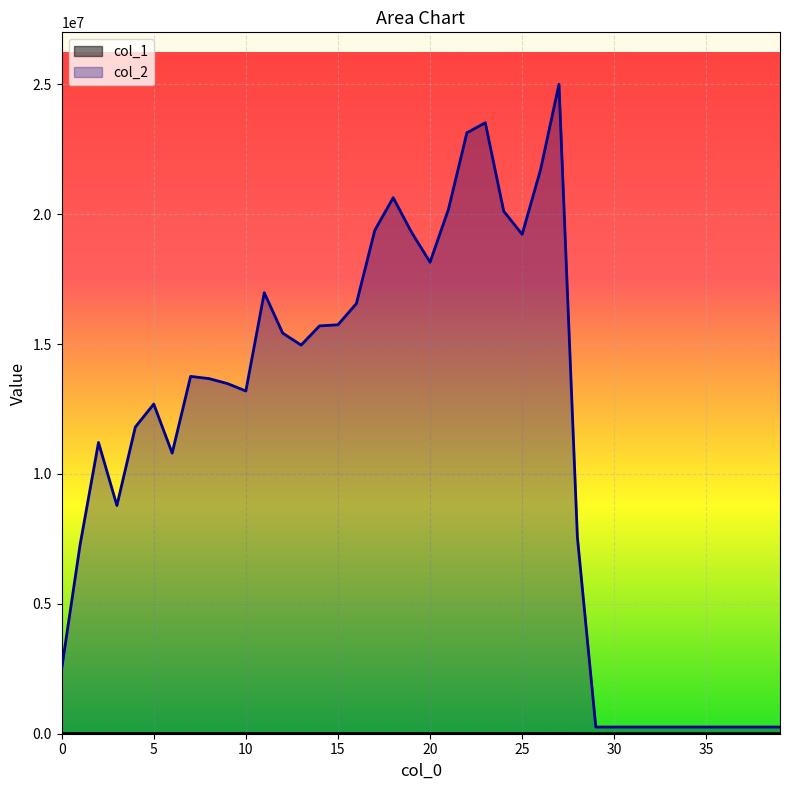

Which series changed the most between 12 and 18?

col_2